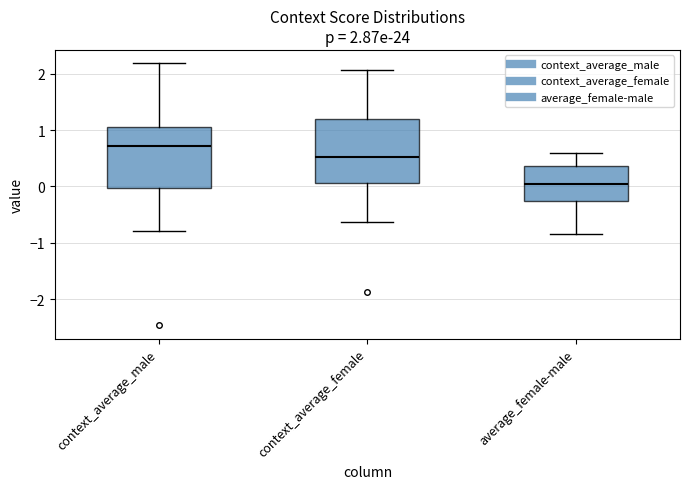

Which box has the highest median line?

context_average_male